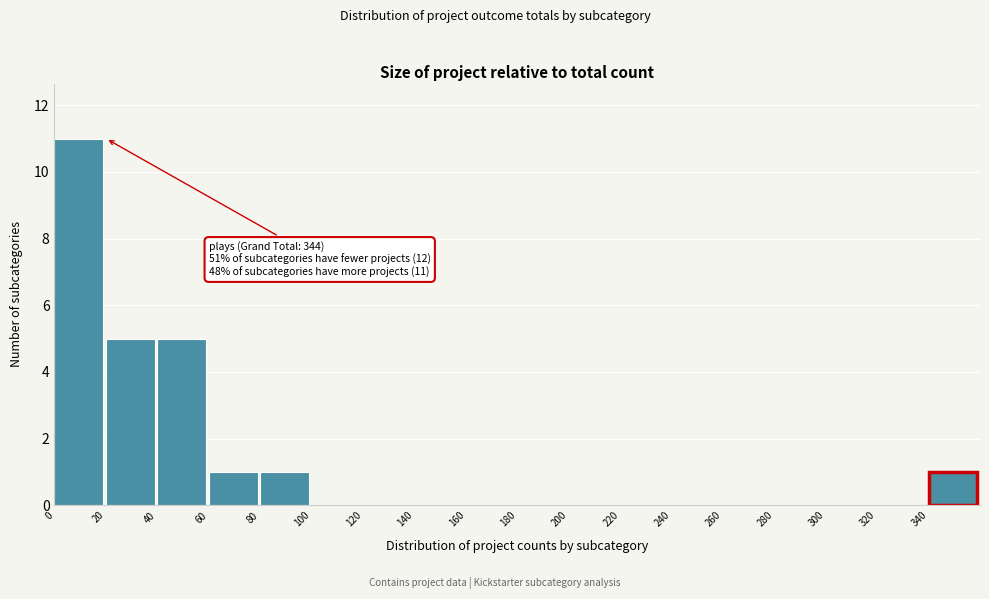

Which range on the x-axis has the tallest bar?

0 to 20